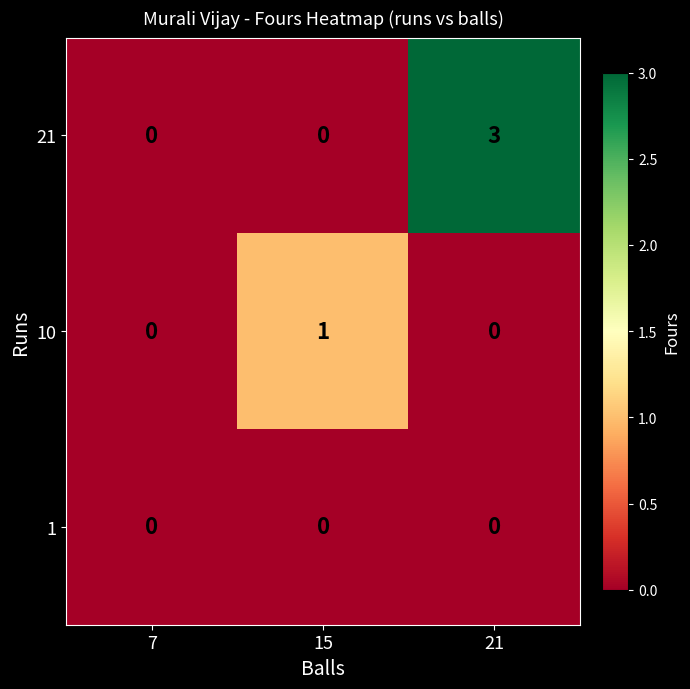

Which label corresponds to the largest value in the chart?

21